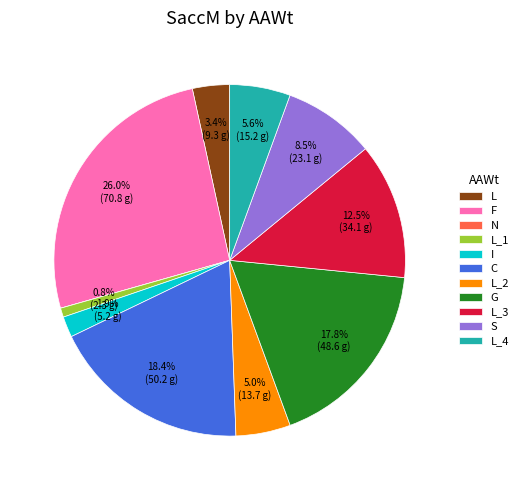

Which category has the biggest portion of the pie?

F